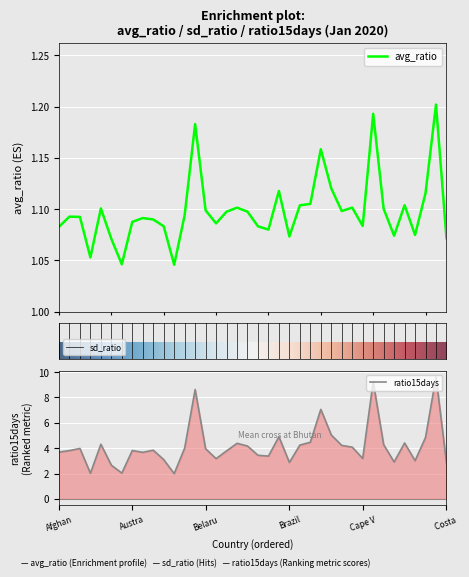

Which has a higher value, Austria or Central African Republic?

Central African Republic